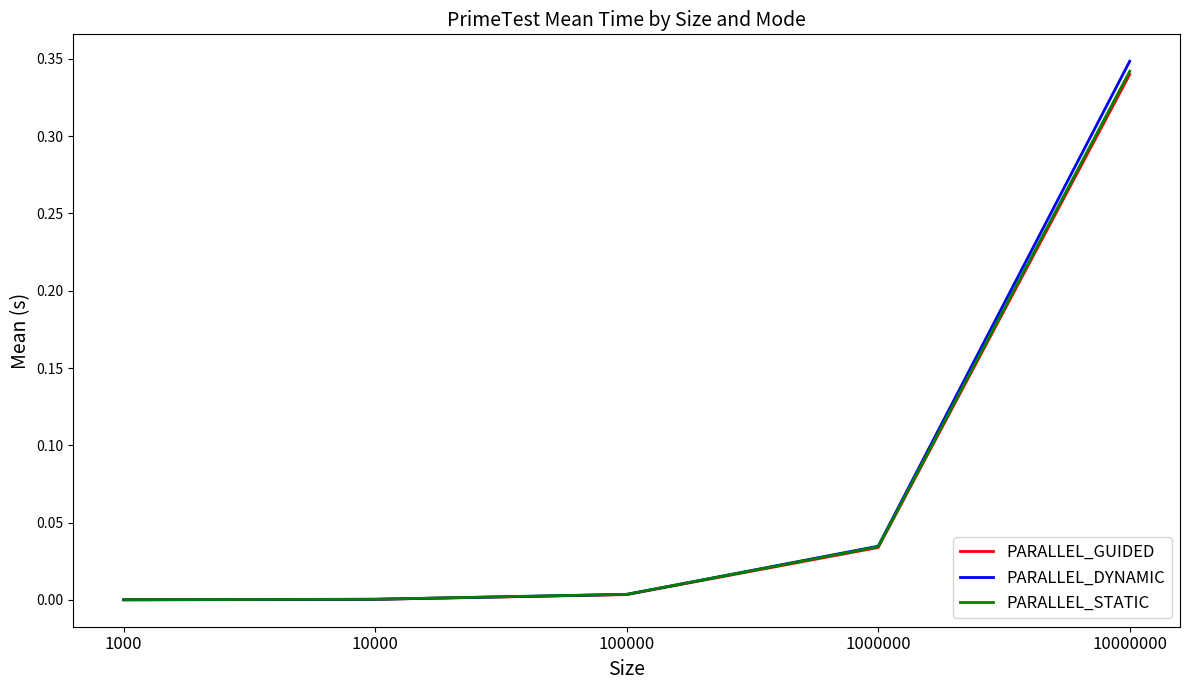

How many lines are shown in the chart?

3